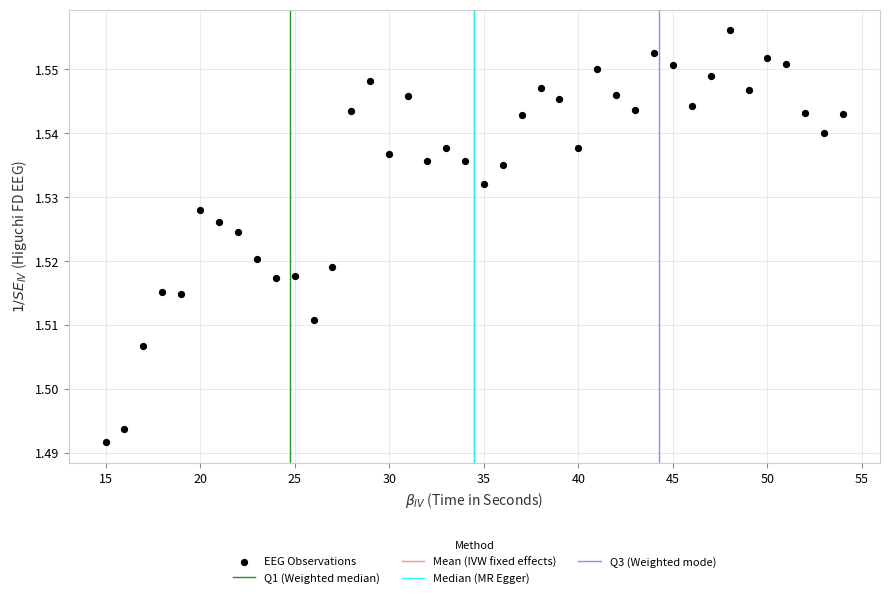

What is the range of X values (max minus min)?

39.0